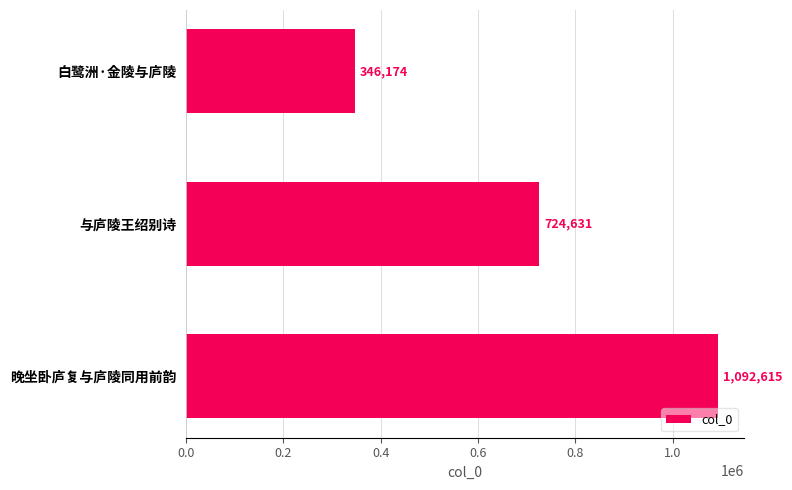

What position from the bottom is 白鹭洲·金陵与庐陵?

3